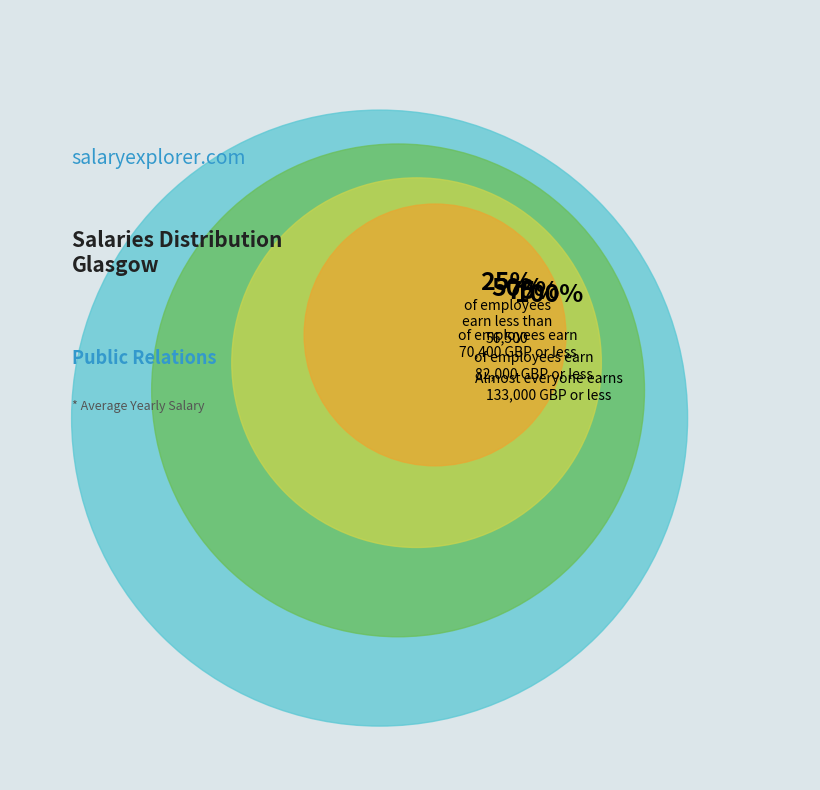

Is the sum of 100232 and 410324 greater than half?

No